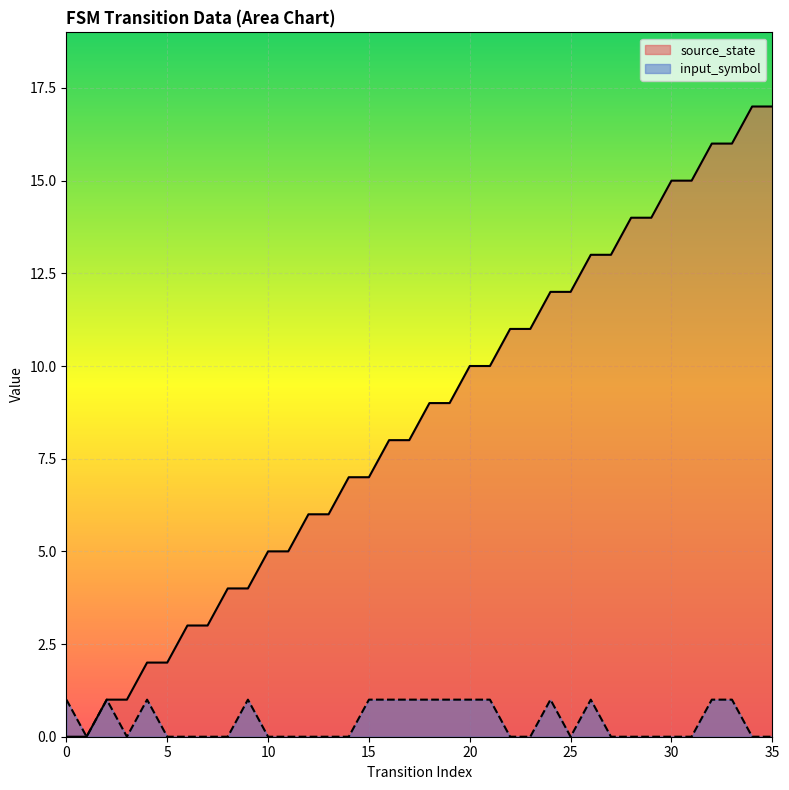

Between 7 and 8, which series saw the biggest shift?

source_state